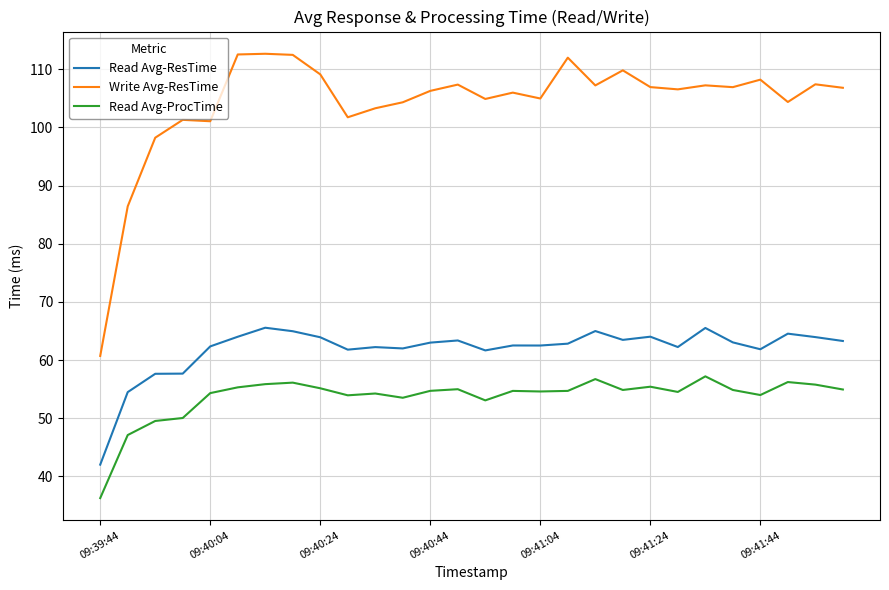

What is the smallest value displayed?

36.3